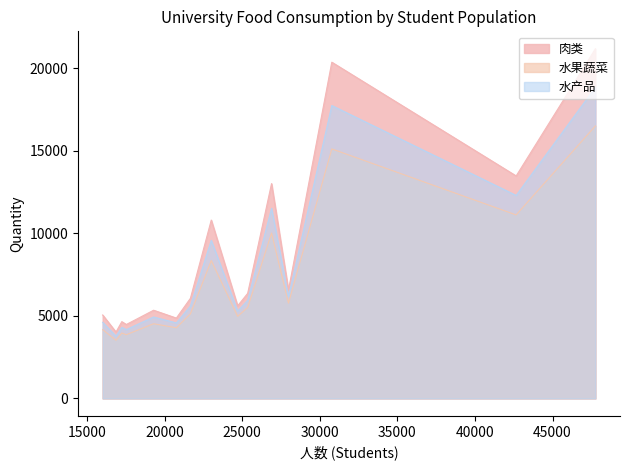

What is the greatest value displayed?

21191